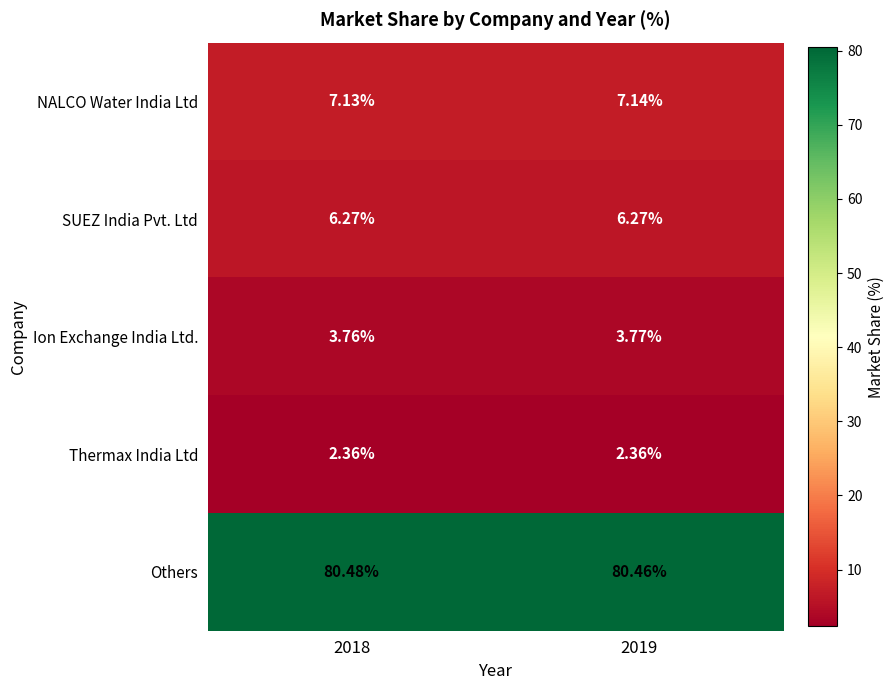

Which series has the largest range (max minus min)?

Others